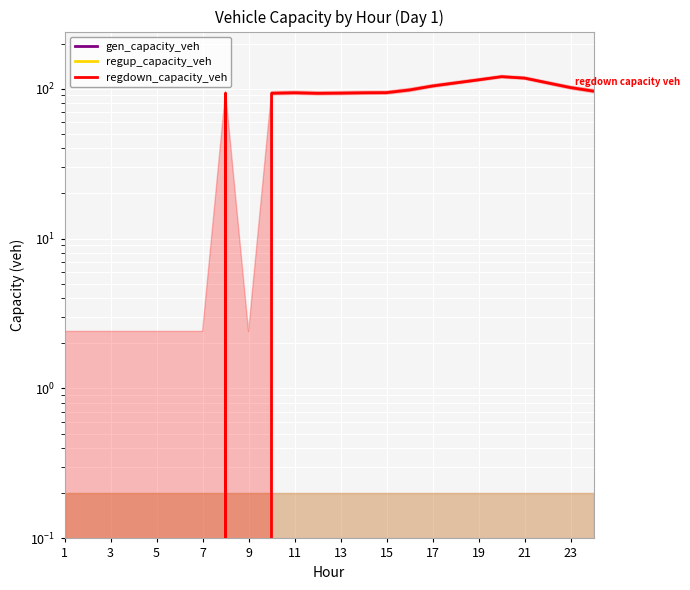

At which label is regup_capacity_veh closest to 0?

1